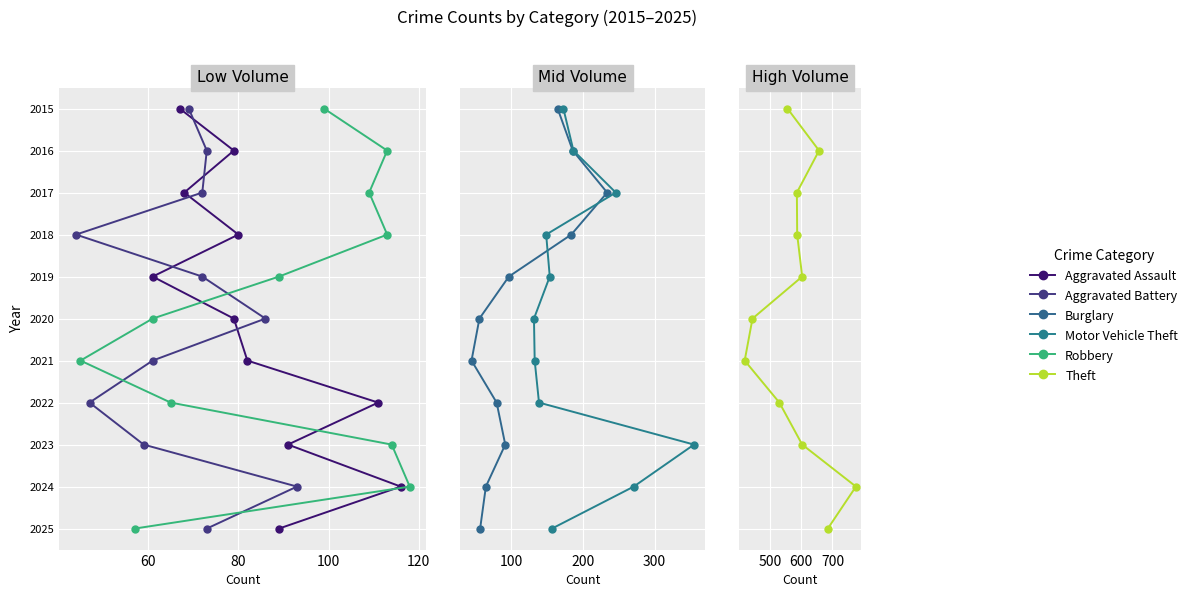

Is the value of Burglary at 40 greater than the value of Motor Vehicle Theft at 6?

No